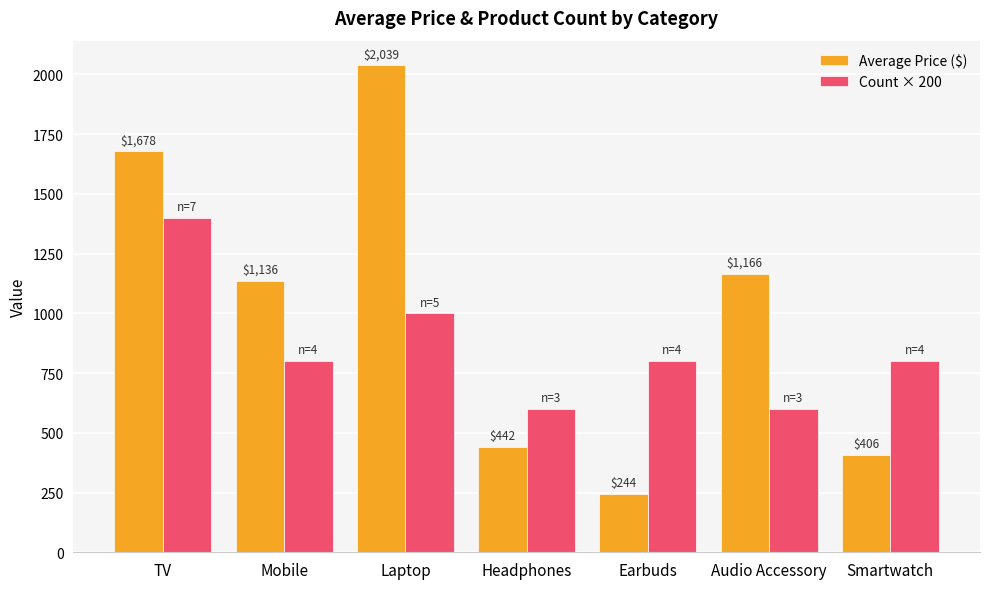

What is the difference between the second highest and second lowest values in the Average Price ($) series?

1271.1